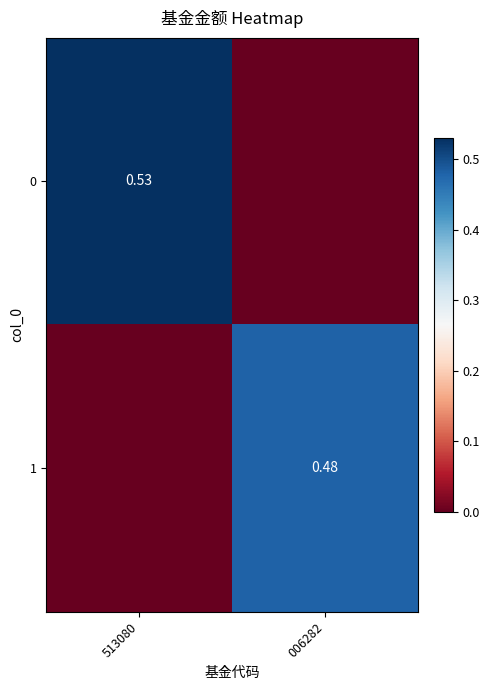

Is the value of 0 at 513080 greater than the value of 1 at 006282?

Yes